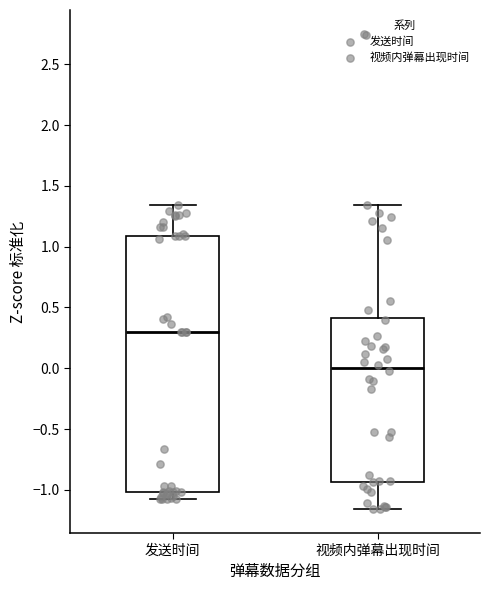

Comparing the boxes themselves (not the whiskers), which one is the tallest?

发送时间